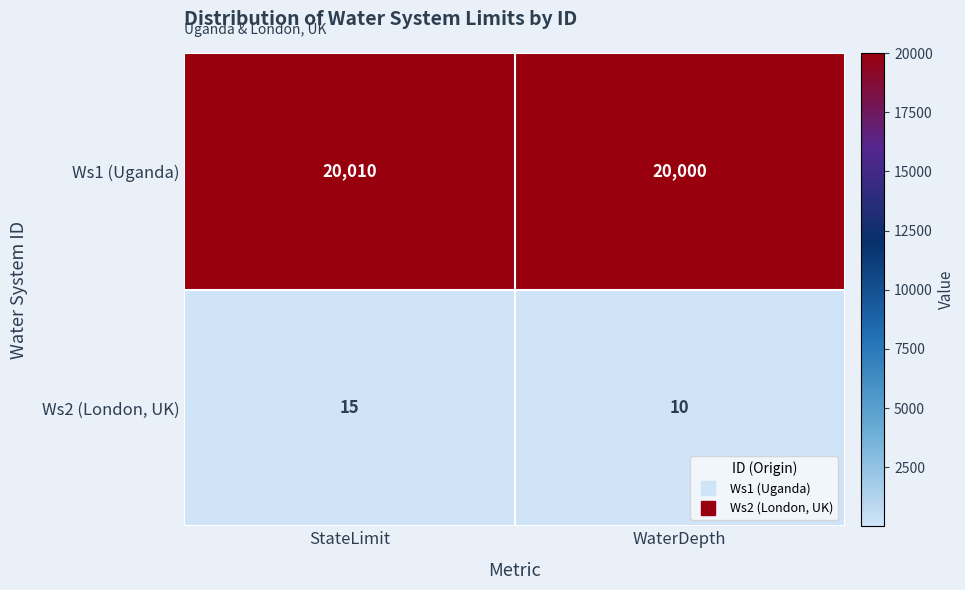

How many categories are shown in the chart?

2